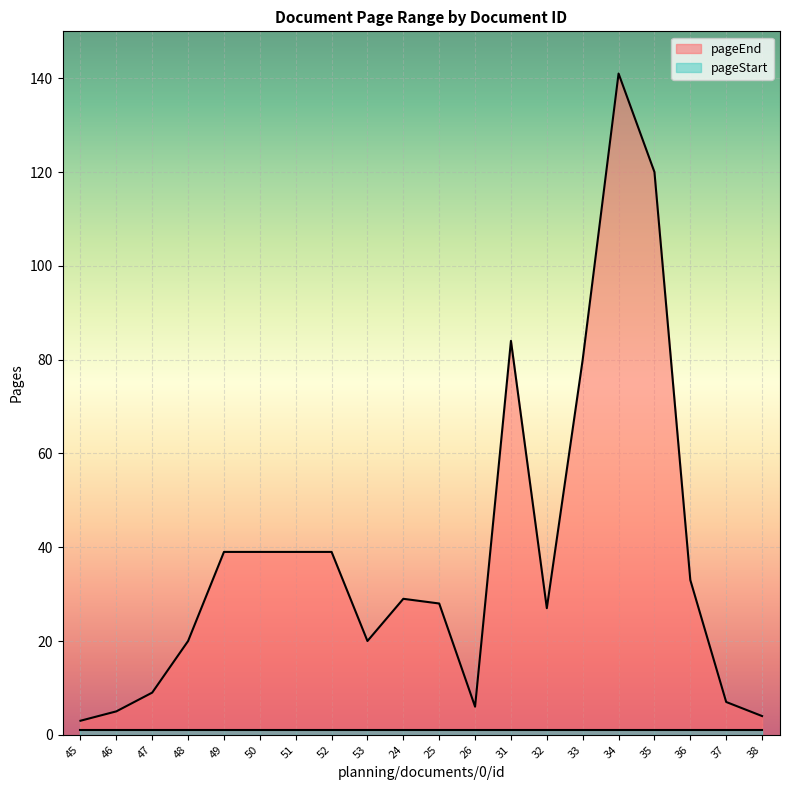

What is the value of the 11th point from the left?

28